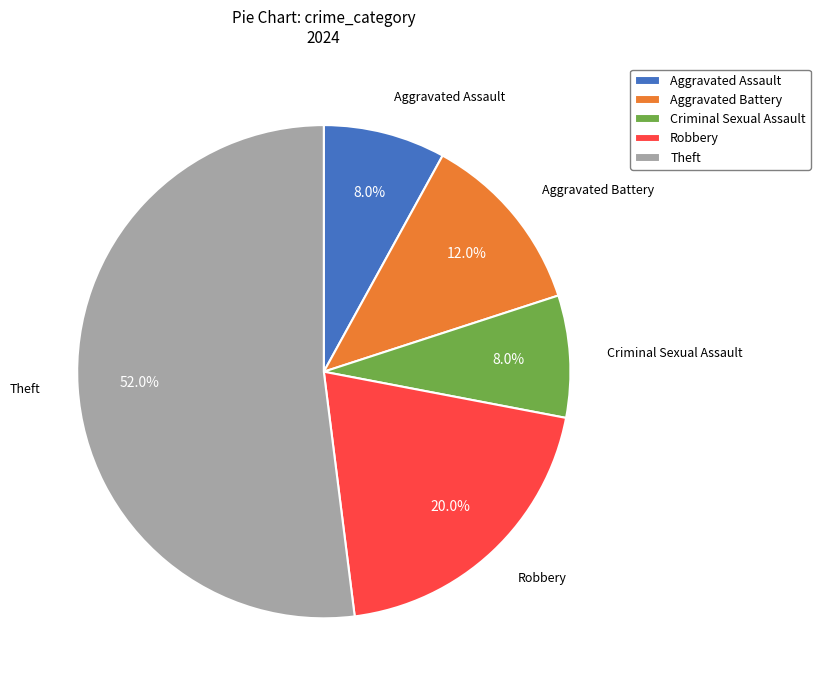

Which category accounts for the majority?

Theft